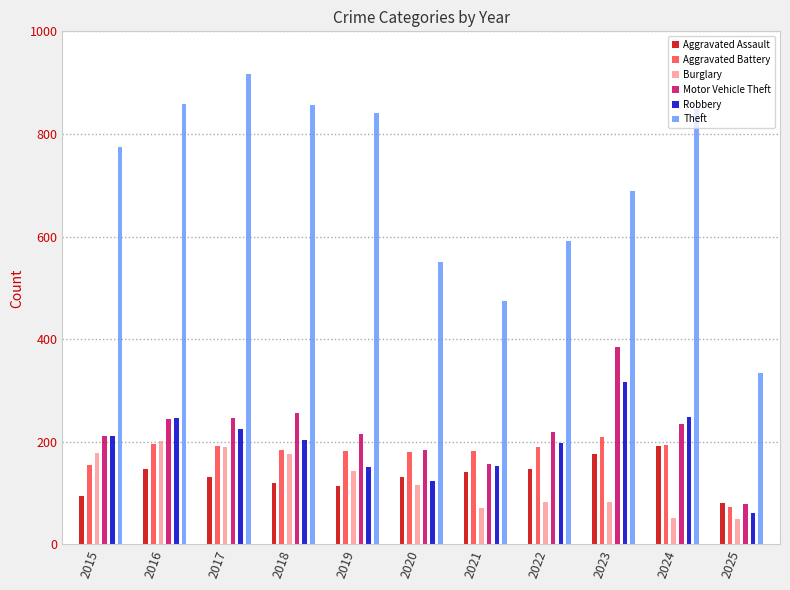

Between 2015 and 2023, which is larger?

2023